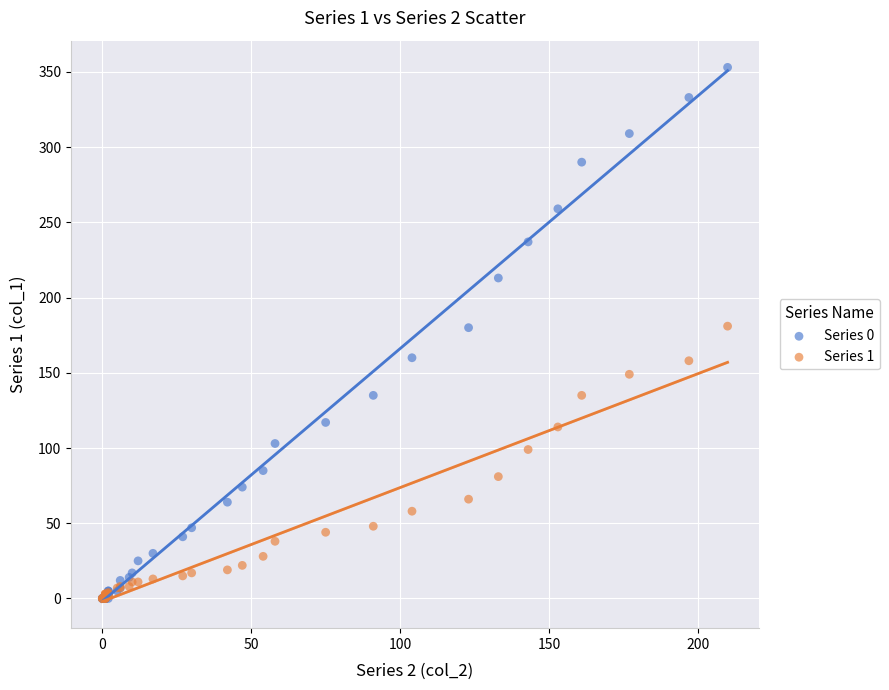

Which series has the widest spread of Y values?

Series 0